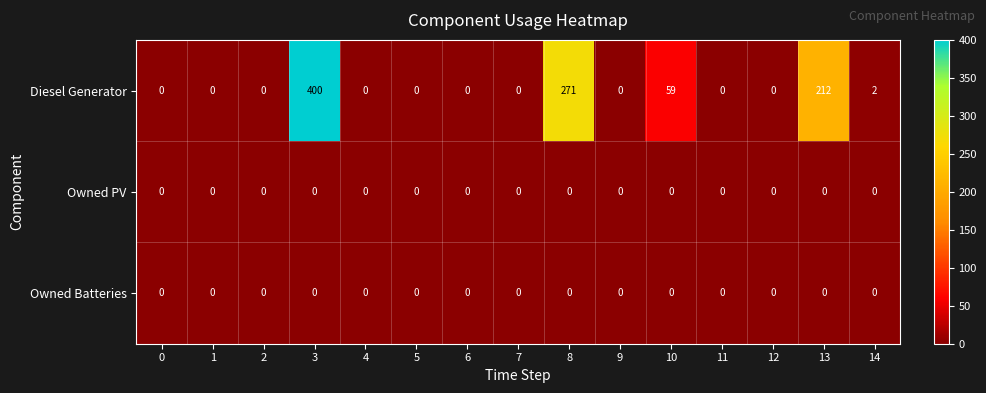

The value of Diesel Generator at 8 is 271. True or false?

True